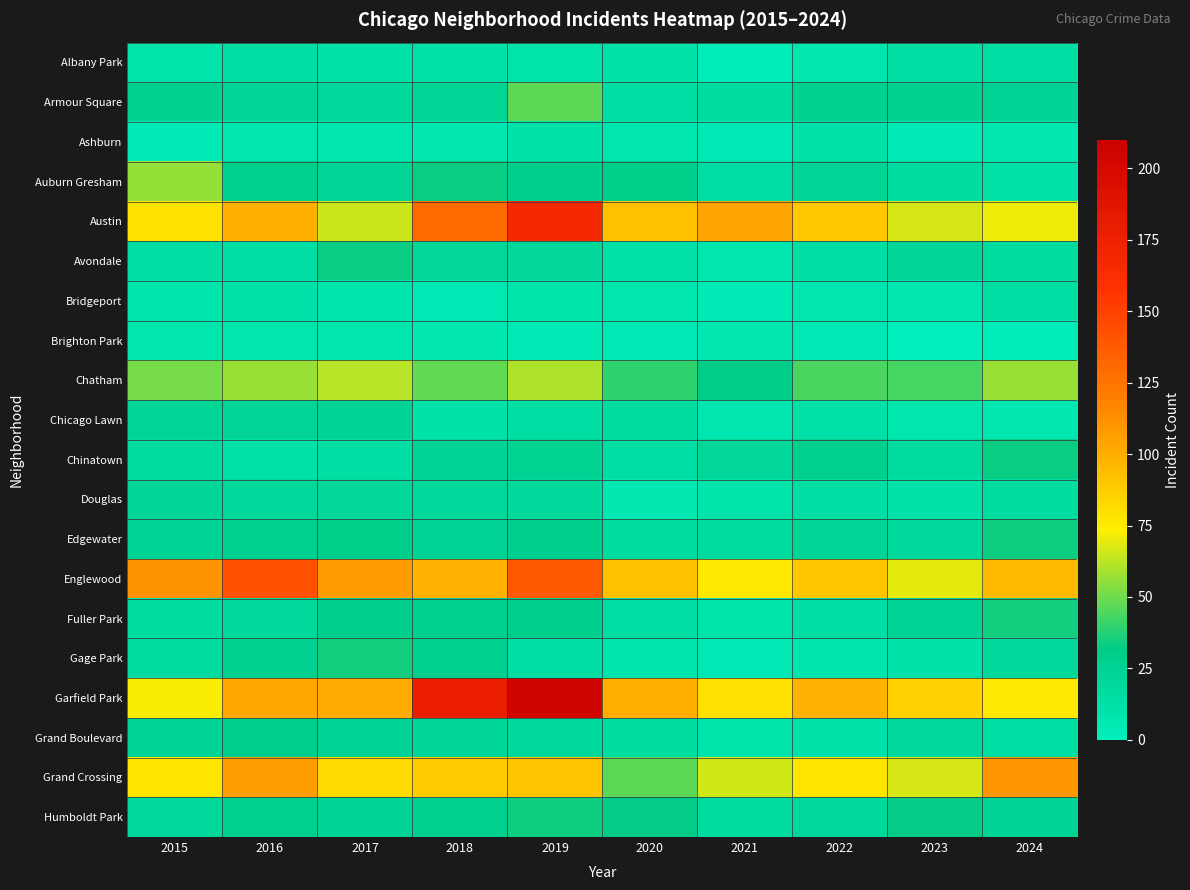

Which series has the largest range (max minus min)?

Garfield Park